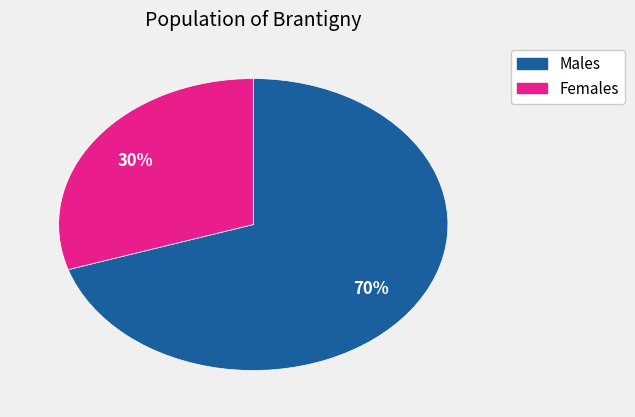

To the nearest percent, what is the average slice percentage?

50%